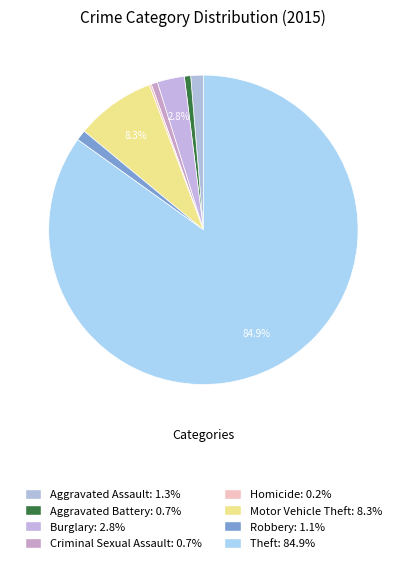

True or false: Robbery accounts for 14% of the total.

False